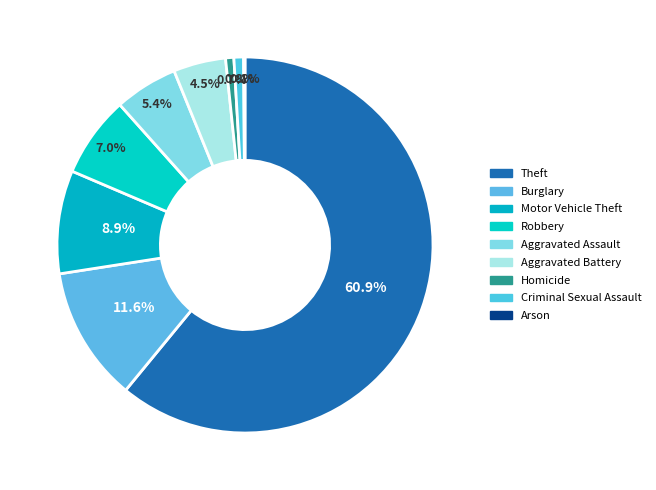

Rank the categories by value from highest to lowest.

Theft, Burglary, Motor Vehicle Theft, Robbery, Aggravated Assault, Aggravated Battery, Criminal Sexual Assault, Homicide, Arson